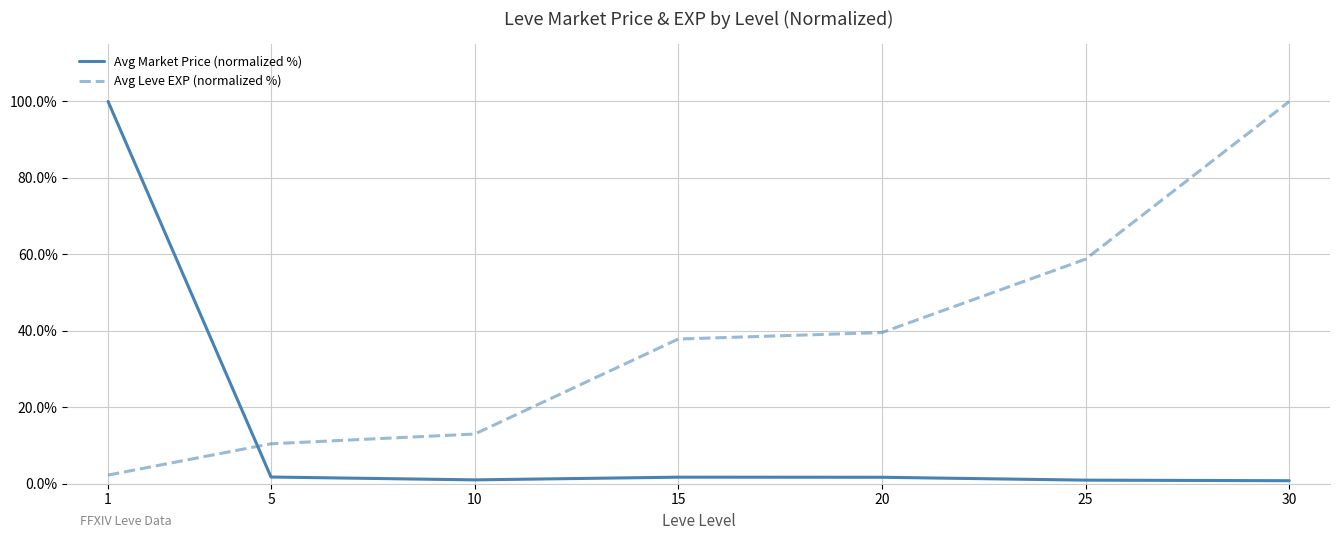

Which series changed the most between 10 and 25?

Avg Leve EXP (normalized %)